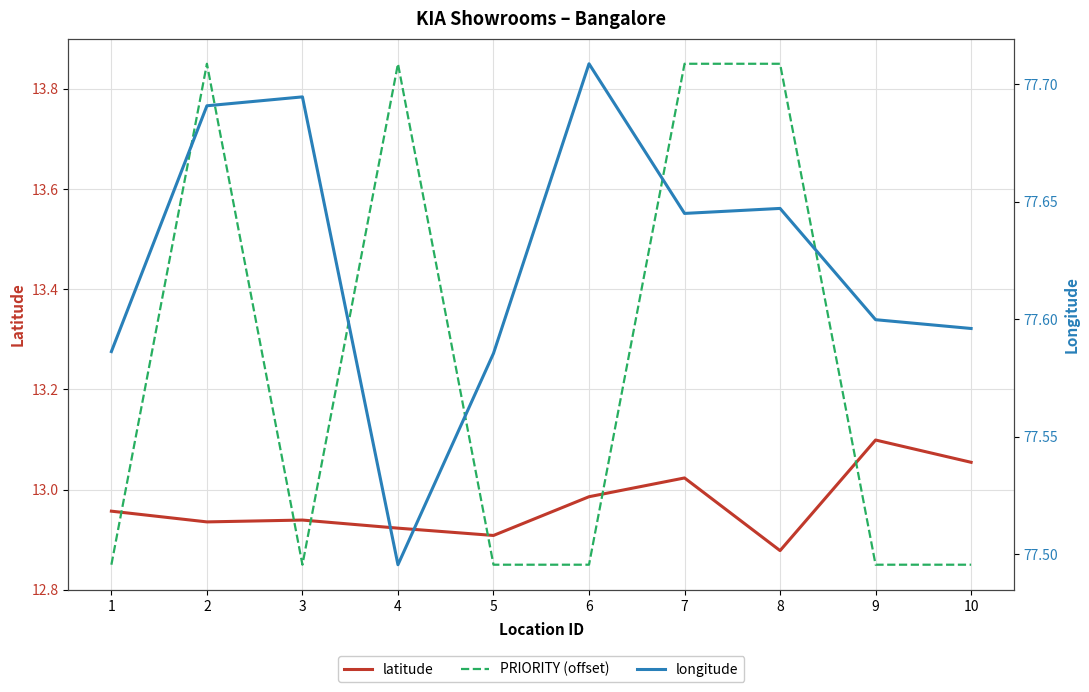

List the series in order of their peak value, lowest first.

latitude, PRIORITY (offset), longitude